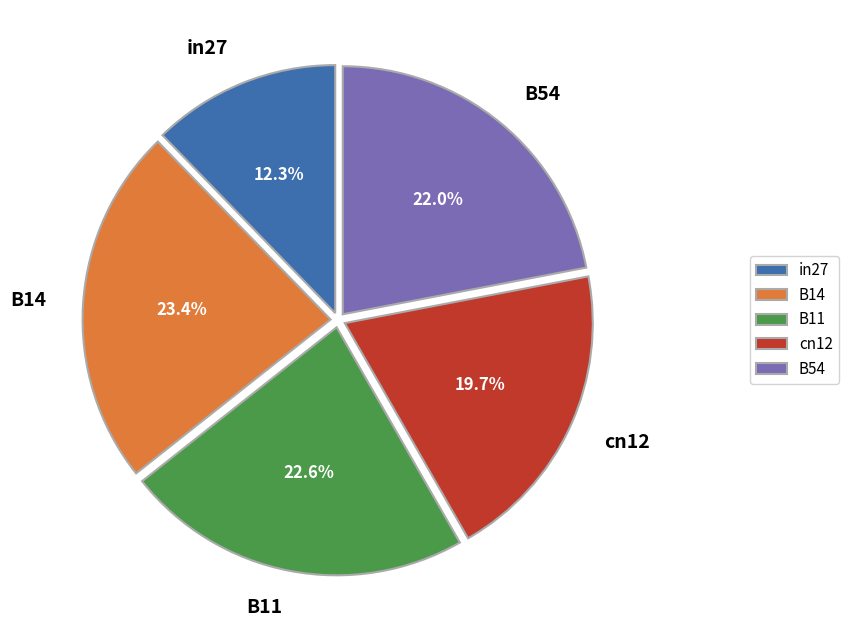

How many segments does this pie chart have?

5